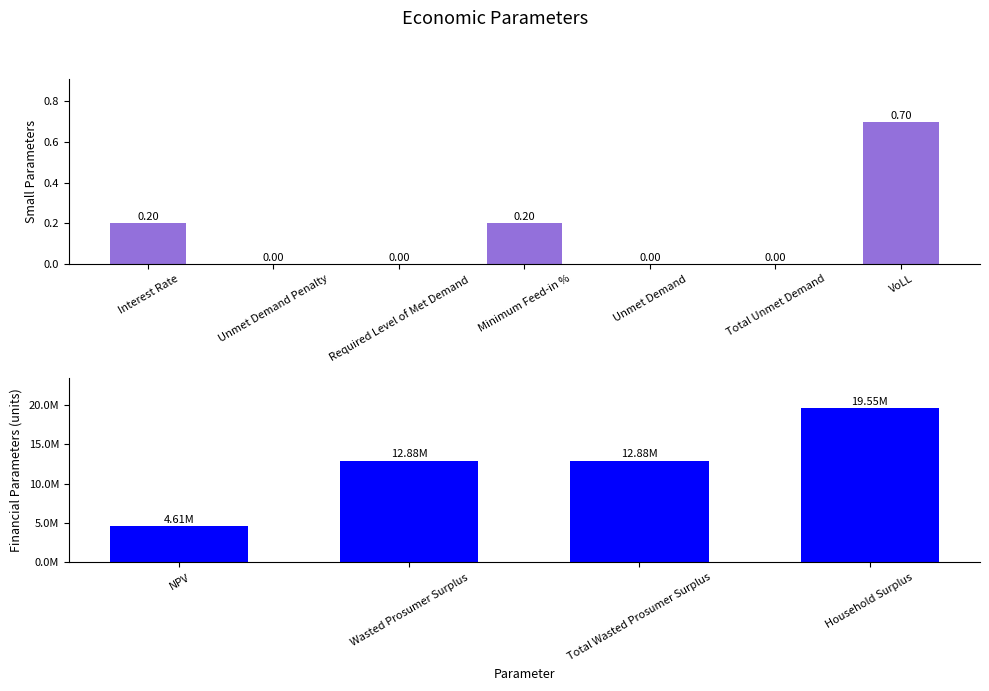

List the labels in order of value, largest first.

Household Surplus, Wasted Prosumer Surplus, Total Wasted Prosumer Surplus, NPV, VoLL, Interest Rate, Minimum Feed-in %, Unmet Demand Penalty, Required Level of Met Demand, Unmet Demand, Total Unmet Demand